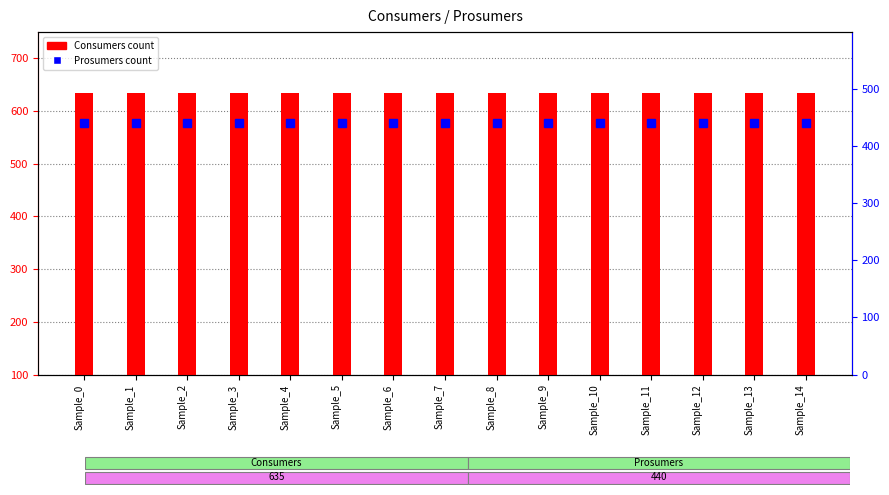

What is the value of the Consumers bar at the 5th from the left?

635